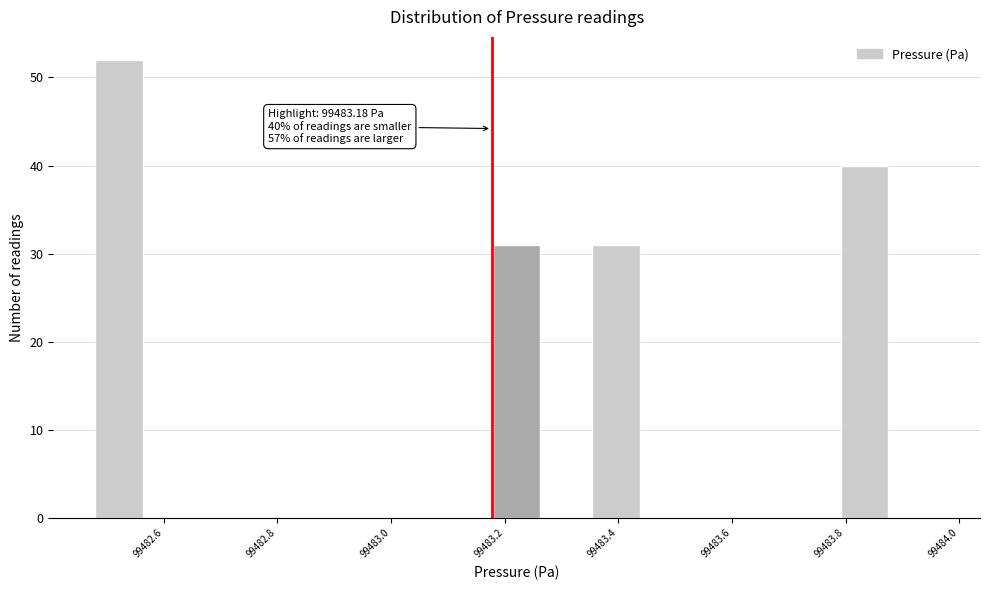

Which range on the x-axis has the tallest bar?

99482.48 to 99482.56